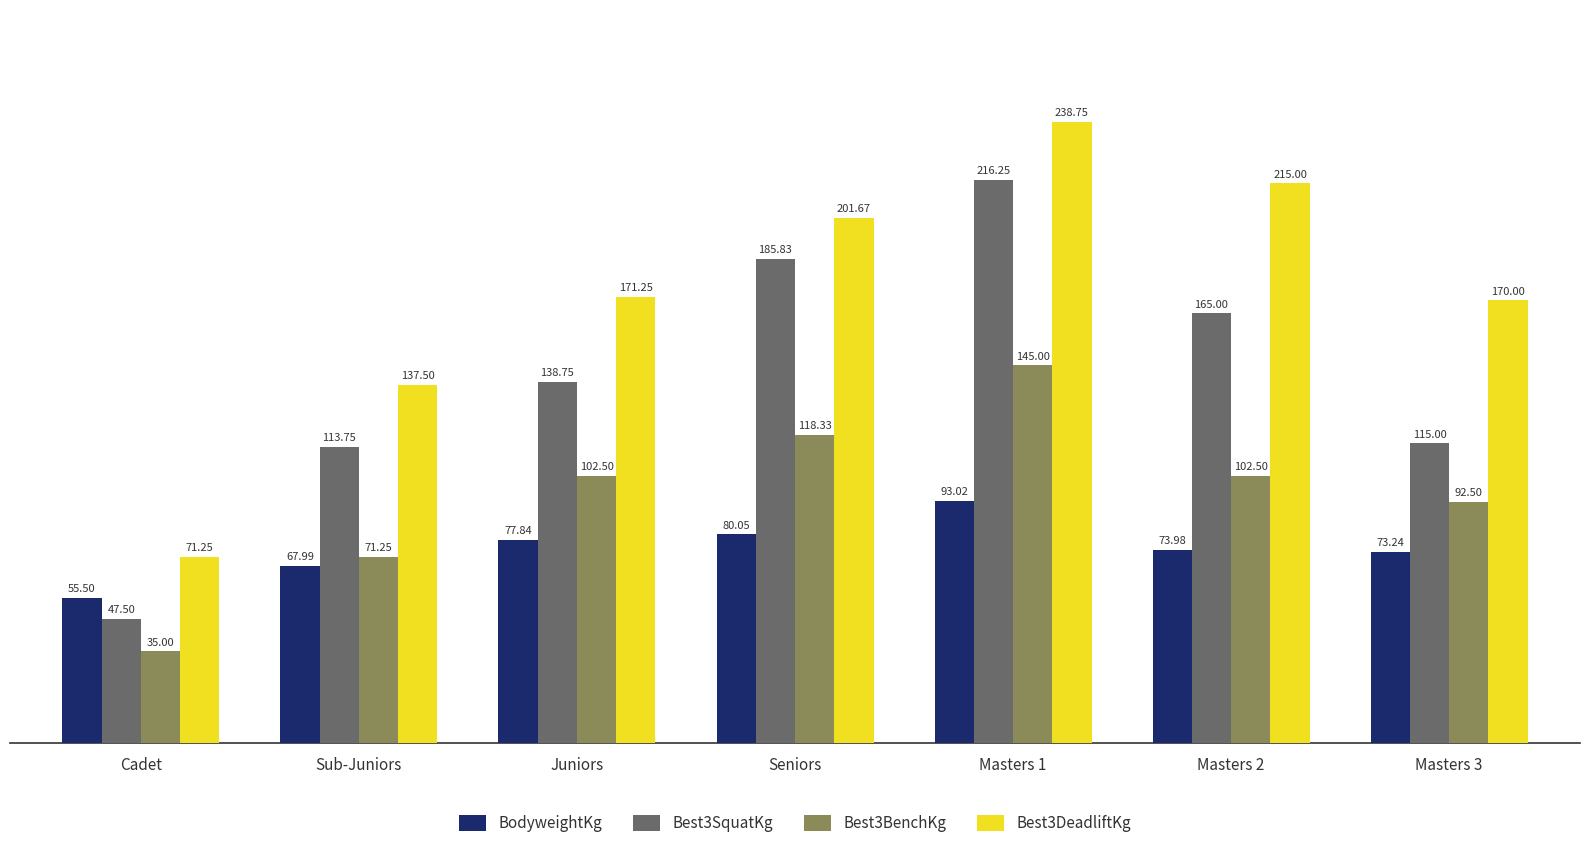

List the series in order of their peak value, lowest first.

BodyweightKg, Best3BenchKg, Best3SquatKg, Best3DeadliftKg